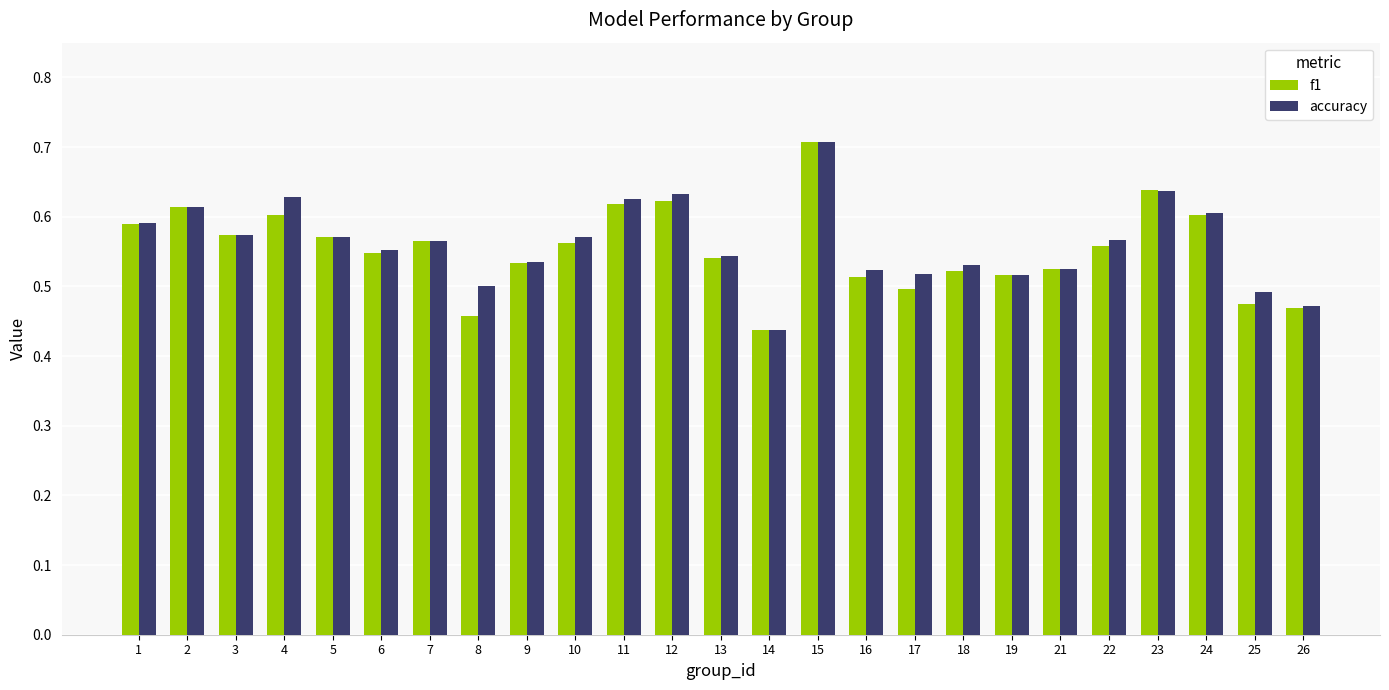

At which category does the chart reach its minimum across all series?

14